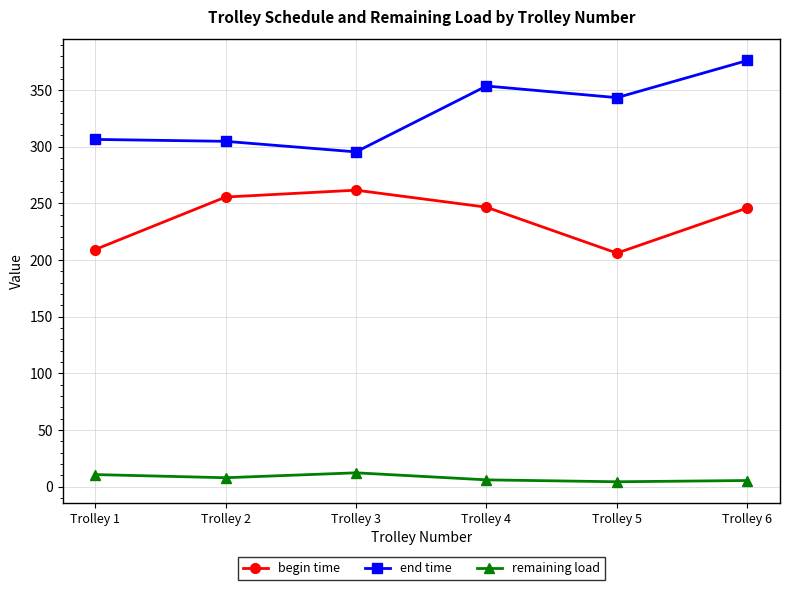

The begin time series shows 99.3 at Trolley 6. True or false?

False